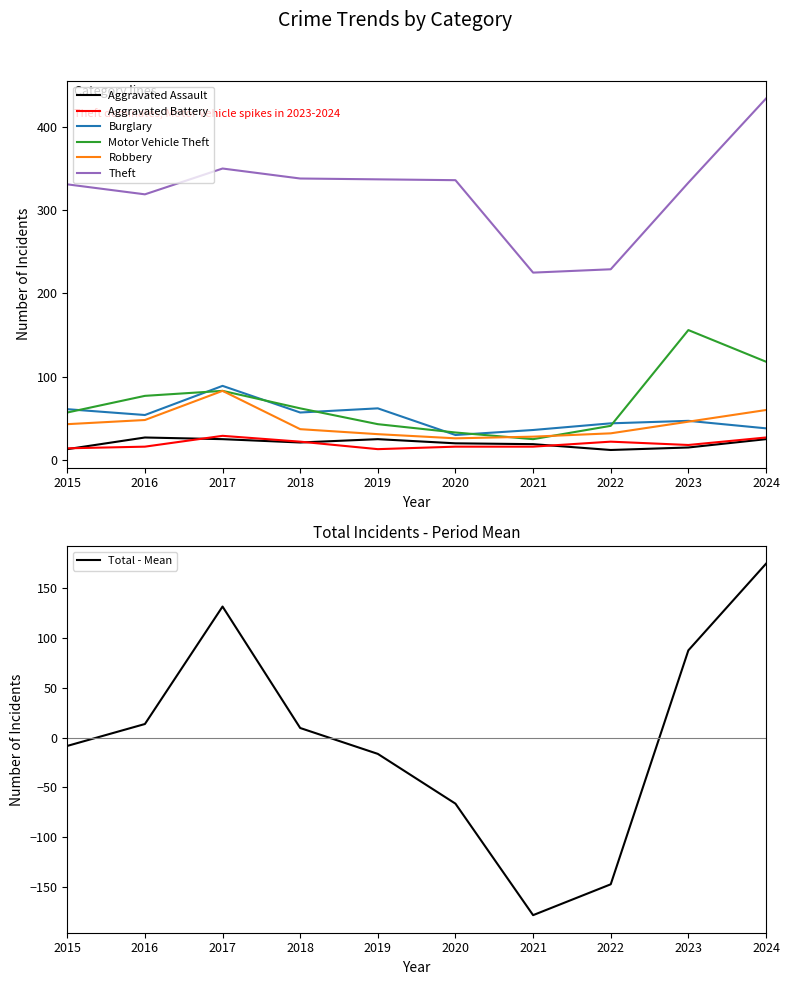

Reading right to left, extract all data points from this chart.

Aggravated Assault: 2024=25	2023=15	2022=12	2021=19	2020=20	2019=25	2018=21	2017=25	2016=27	2015=13
Aggravated Battery: 2024=27	2023=18	2022=22	2021=16	2020=16	2019=13	2018=22	2017=29	2016=16	2015=14
Burglary: 2024=38	2023=47	2022=44	2021=36	2020=30	2019=62	2018=57	2017=89	2016=54	2015=61
Motor Vehicle Theft: 2024=118	2023=156	2022=41	2021=25	2020=33	2019=43	2018=62	2017=83	2016=77	2015=57
Robbery: 2024=60	2023=46	2022=32	2021=28	2020=26	2019=31	2018=37	2017=83	2016=48	2015=43
Theft: 2024=434	2023=333	2022=229	2021=225	2020=336	2019=337	2018=338	2017=350	2016=319	2015=331